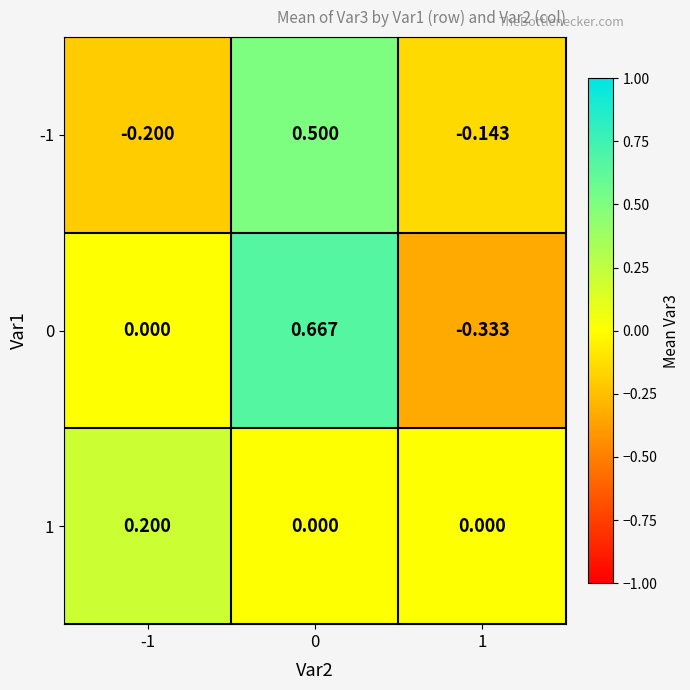

Reading left to right, list all the values displayed in this chart.

-1: -1=-0.2	0=0.5	1=-0.1
0: -1=0.0	0=0.7	1=-0.3
1: -1=0.2	0=0.0	1=0.0